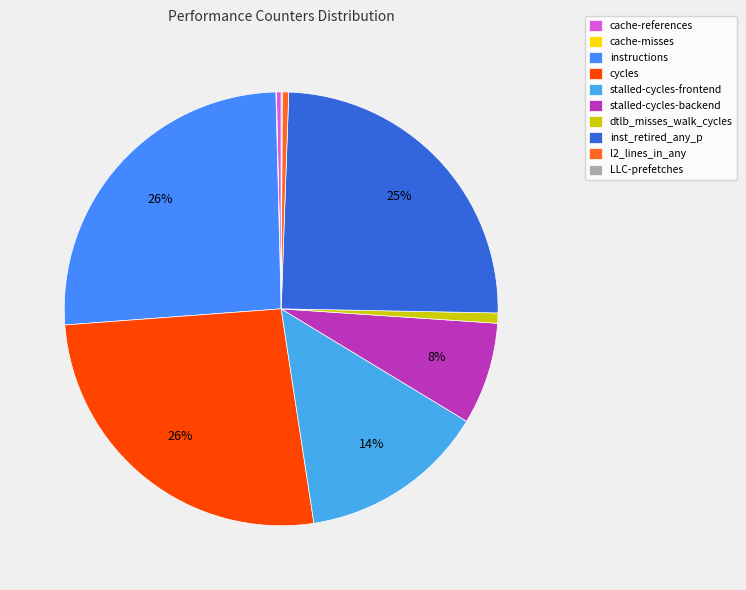

To the nearest percent, what is the difference between the largest and smallest slice percentages?

26%